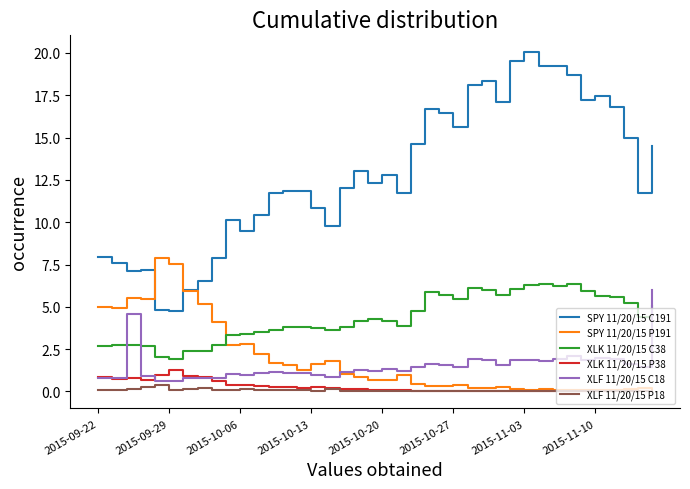

Is this an area chart (filled region under the line)?

No